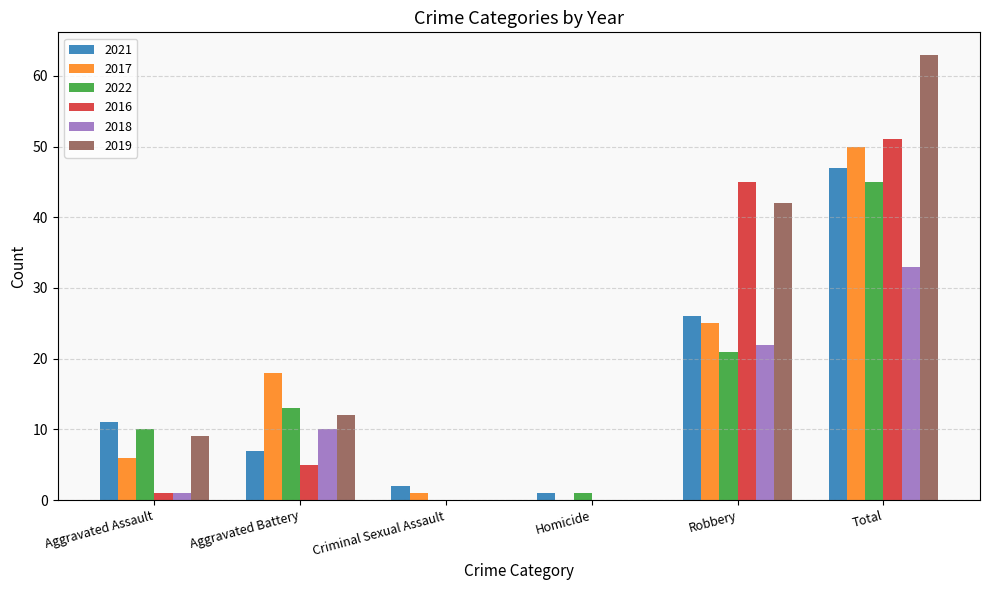

Reading left to right, transcribe all the data shown in this chart.

2021: Aggravated Assault=11	Aggravated Battery=7	Criminal Sexual Assault=2	Homicide=1	Robbery=26	Total=47
2017: Aggravated Assault=6	Aggravated Battery=18	Criminal Sexual Assault=1	Homicide=0	Robbery=25	Total=50
2022: Aggravated Assault=10	Aggravated Battery=13	Criminal Sexual Assault=0	Homicide=1	Robbery=21	Total=45
2016: Aggravated Assault=1	Aggravated Battery=5	Criminal Sexual Assault=0	Homicide=0	Robbery=45	Total=51
2018: Aggravated Assault=1	Aggravated Battery=10	Criminal Sexual Assault=0	Homicide=0	Robbery=22	Total=33
2019: Aggravated Assault=9	Aggravated Battery=12	Criminal Sexual Assault=0	Homicide=0	Robbery=42	Total=63